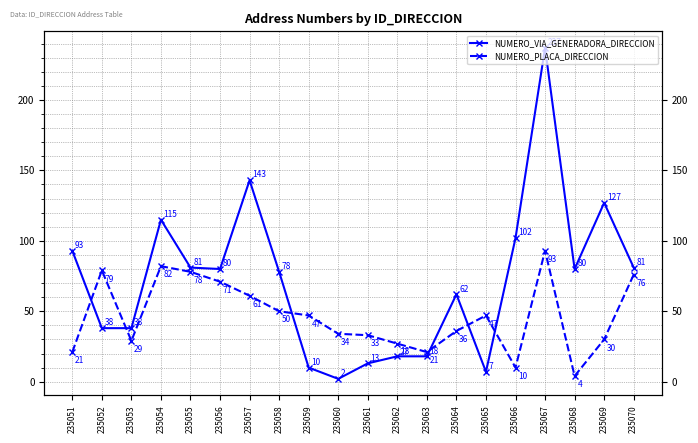

Which category has the lowest value across all series?

235060